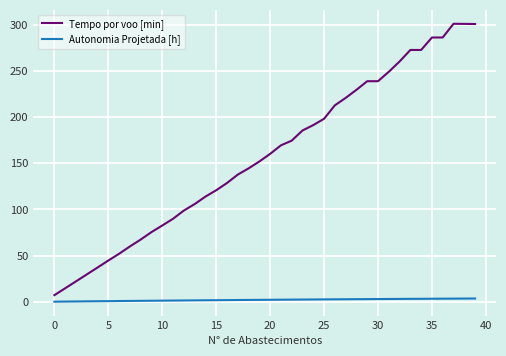

What is the difference between the second highest and second lowest values in the Tempo por voo [min] series?

286.4